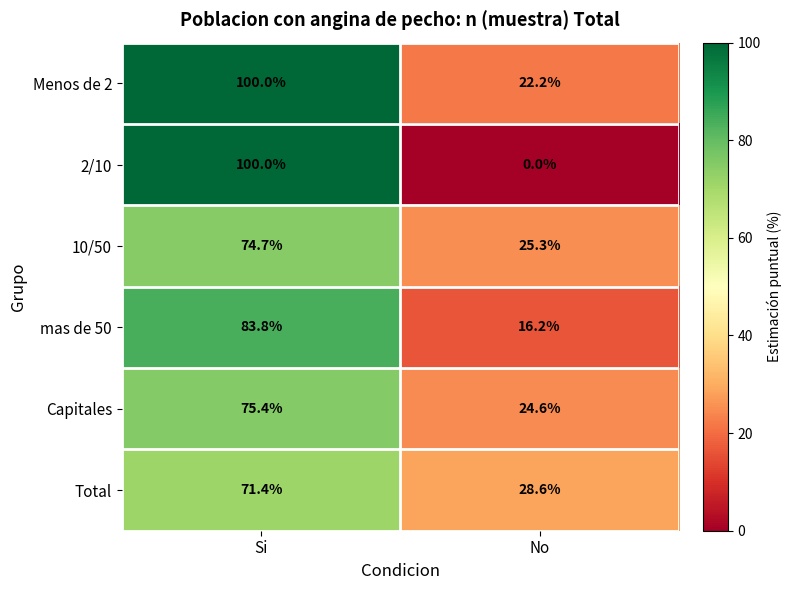

What is the spread (max minus min) of values at No?

28.6